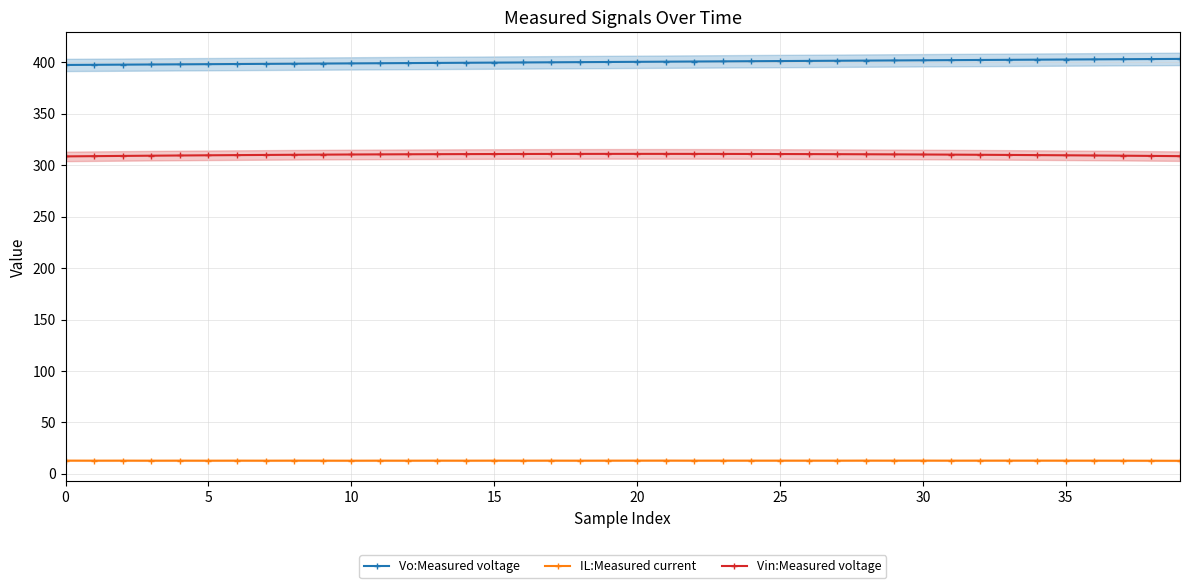

What is the label of the 13th point from the right?

27